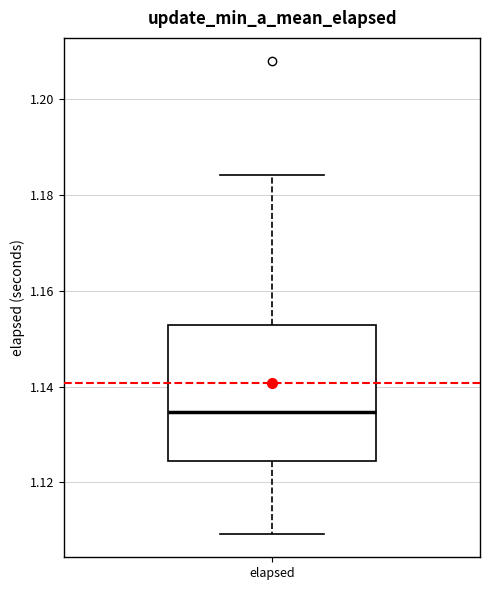

Where does the upper whisker of the box for elapsed end on the y-axis? The values are not printed on the chart, so give them approximately, as read against the axis.

1.184